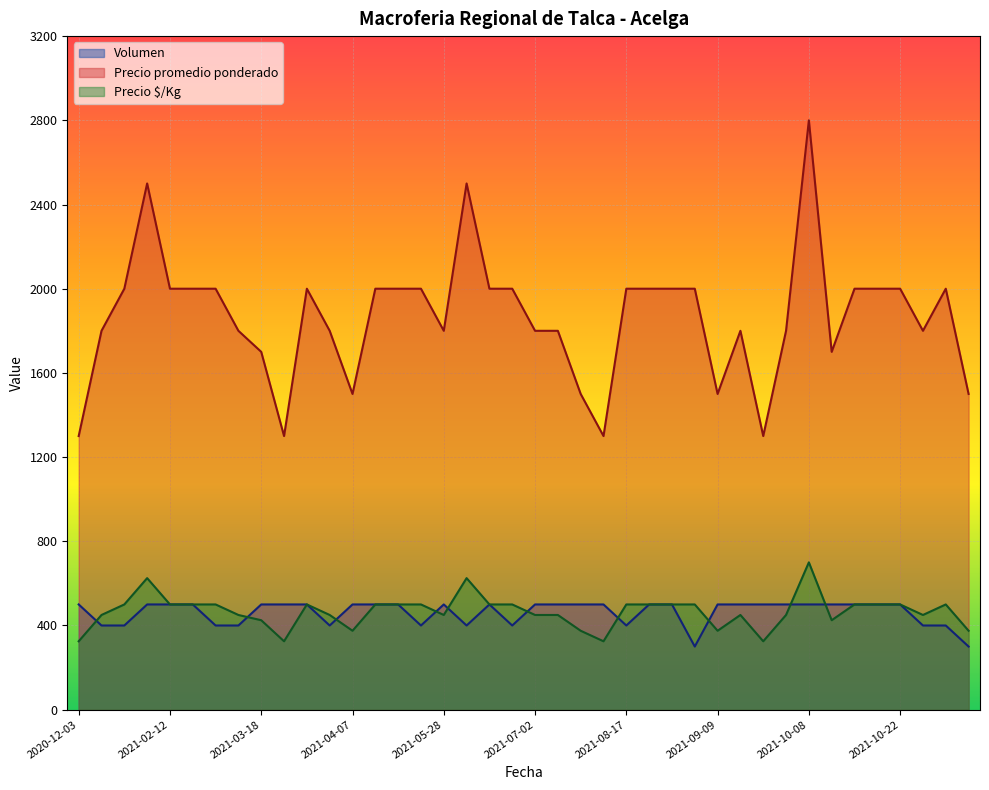

Reading left to right, transcribe all the data shown in this chart.

Volumen: 500	400	400	500	500	500	400	400	500	500	500	400	500	500	500	400	500	400	500	400	500	500	500	500	400	500	500	300	500	500	500	500	500	500	500	500	500	400	400	300
Precio promedio ponderado: 1300	1800	2000	2500	2000	2000	2000	1800	1700	1300	2000	1800	1500	2000	2000	2000	1800	2500	2000	2000	1800	1800	1500	1300	2000	2000	2000	2000	1500	1800	1300	1800	2800	1700	2000	2000	2000	1800	2000	1500
Precio $/Kg: 325	450	500	625	500	500	500	450	425	325	500	450	375	500	500	500	450	625	500	500	450	450	375	325	500	500	500	500	375	450	325	450	700	425	500	500	500	450	500	375